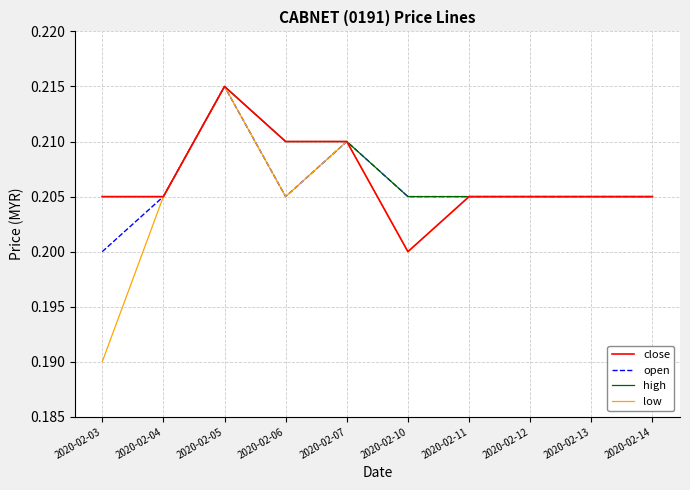

At which label does low reach its peak?

2020-02-05